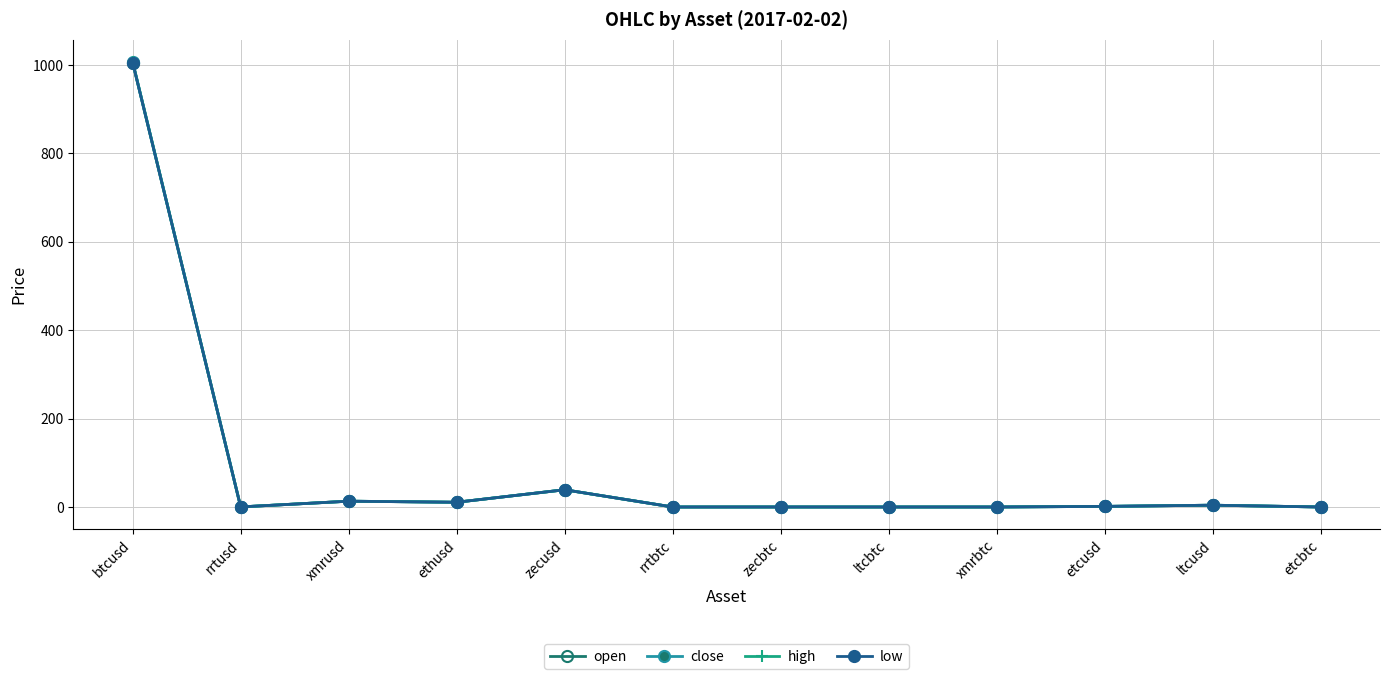

Is the value of high at zecbtc greater than the value of low at ethusd?

No